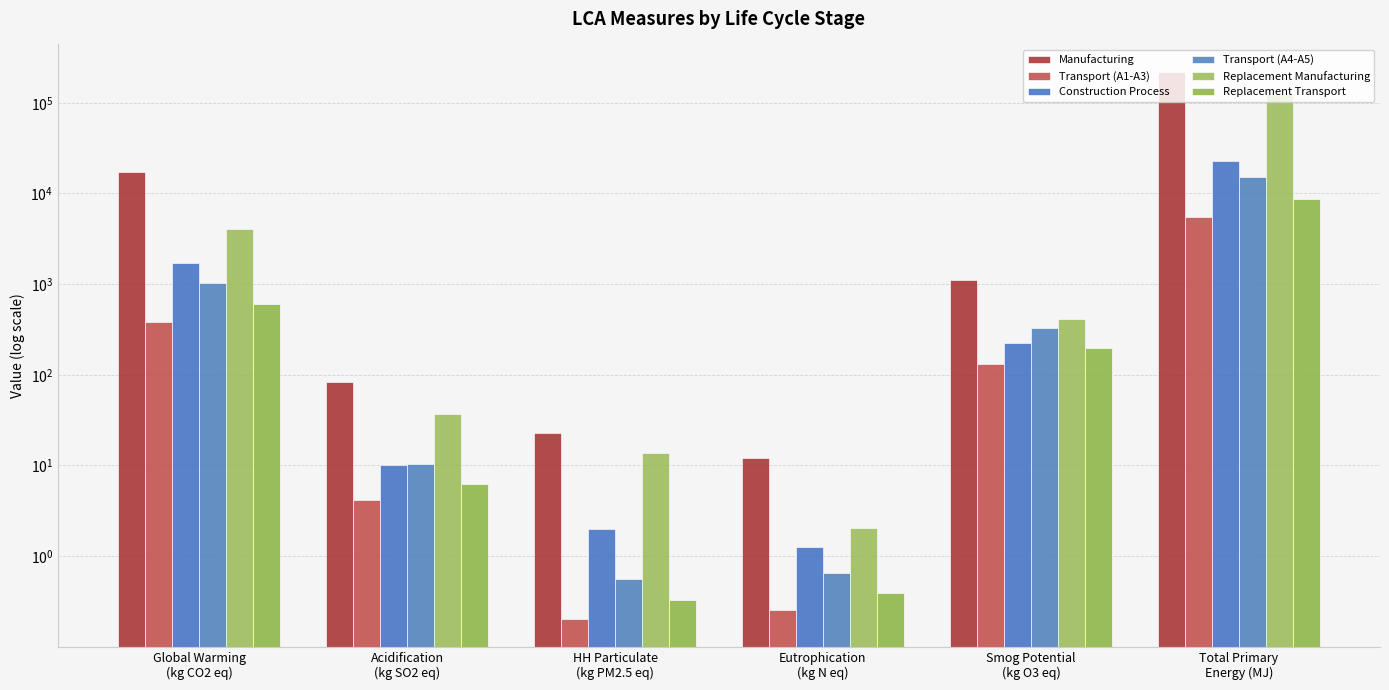

What is the label of the 4th bar from the left?

Eutrophication
(kg N eq)